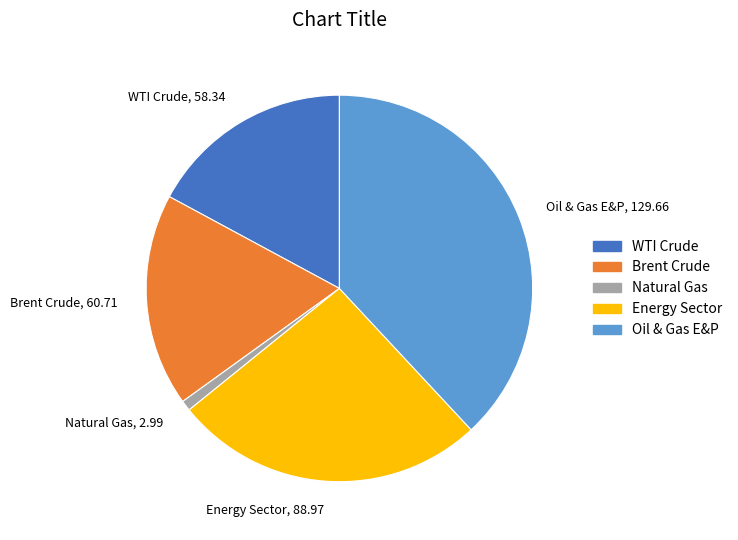

Rank the categories by value from highest to lowest.

Oil & Gas E&P, Energy Sector, Brent Crude, WTI Crude, Natural Gas